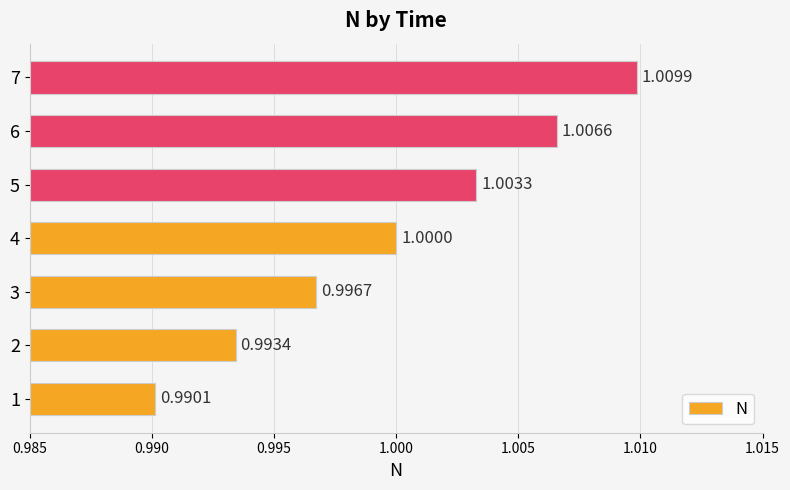

Which has a higher value, 7 or 3?

7